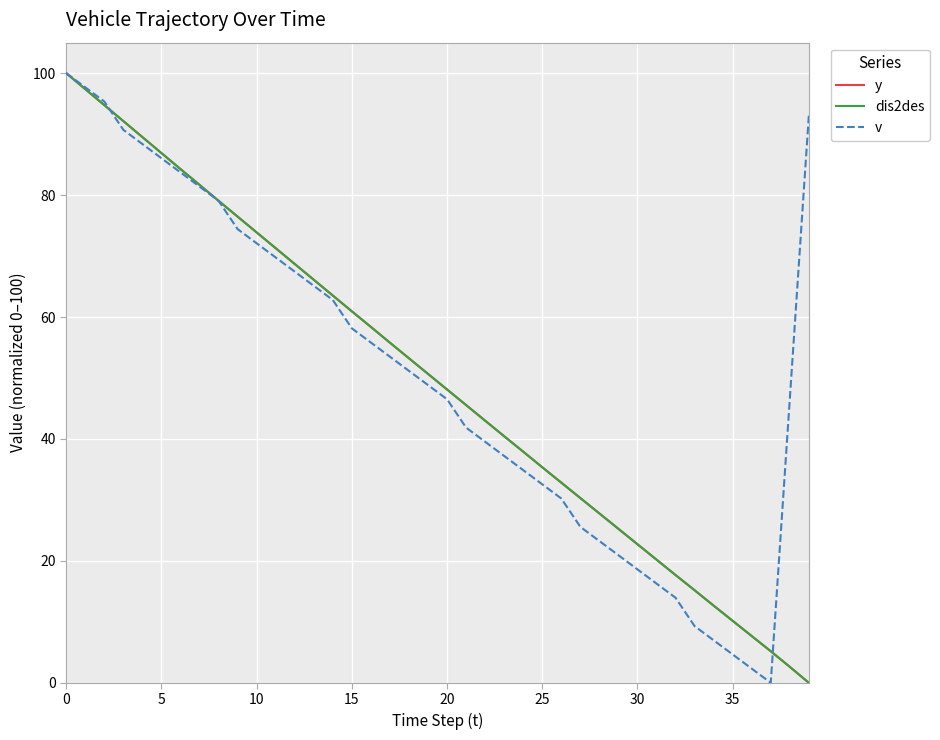

Does the chart have visible grid lines?

Yes